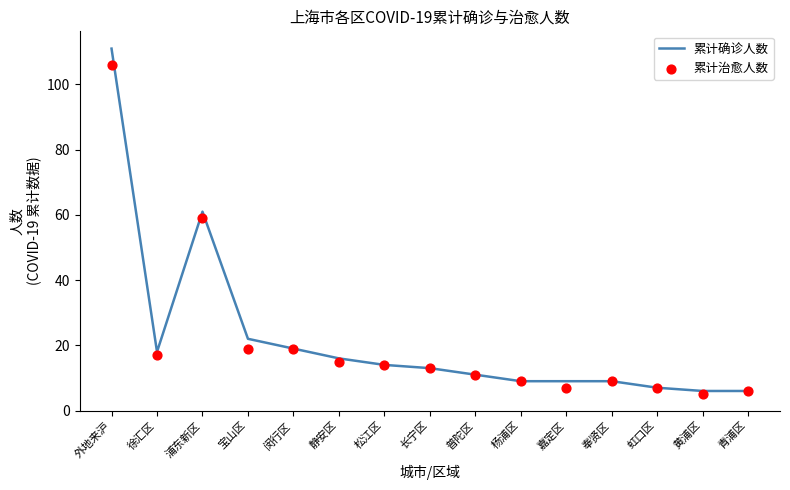

Which series has the widest spread of Y values?

累计确诊人数